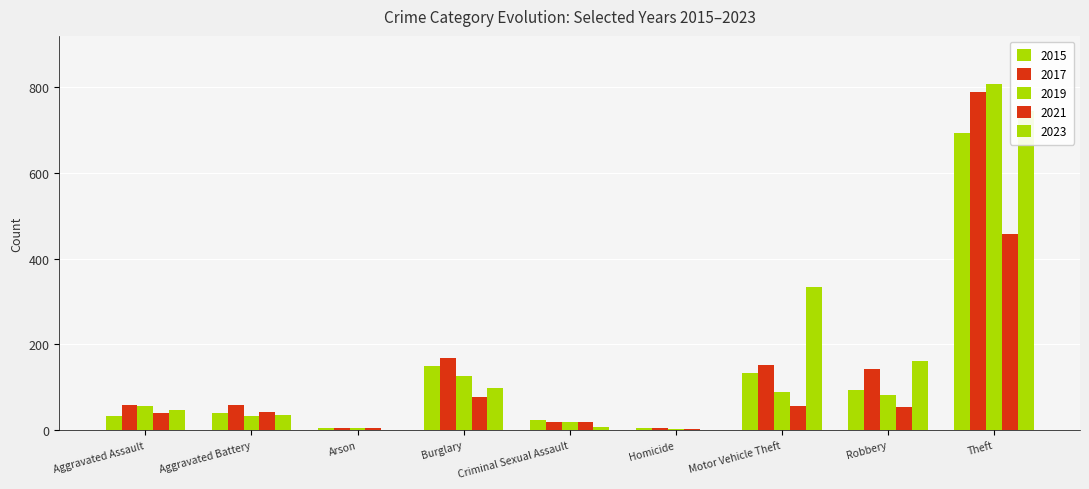

What is the spread (max minus min) of values at Criminal Sexual Assault?

16